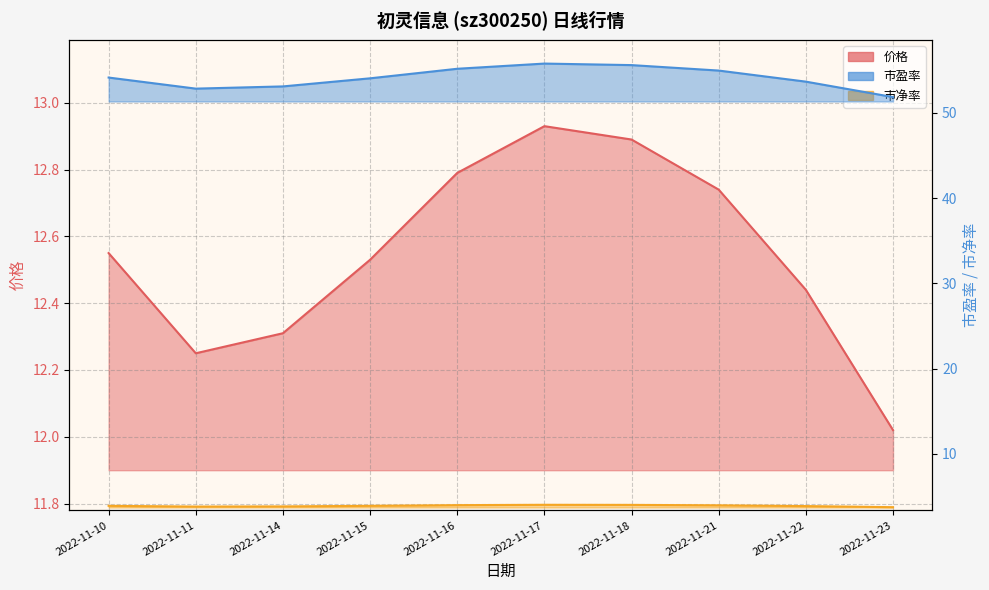

Where is the first local maximum for 市净率?

2022-11-17